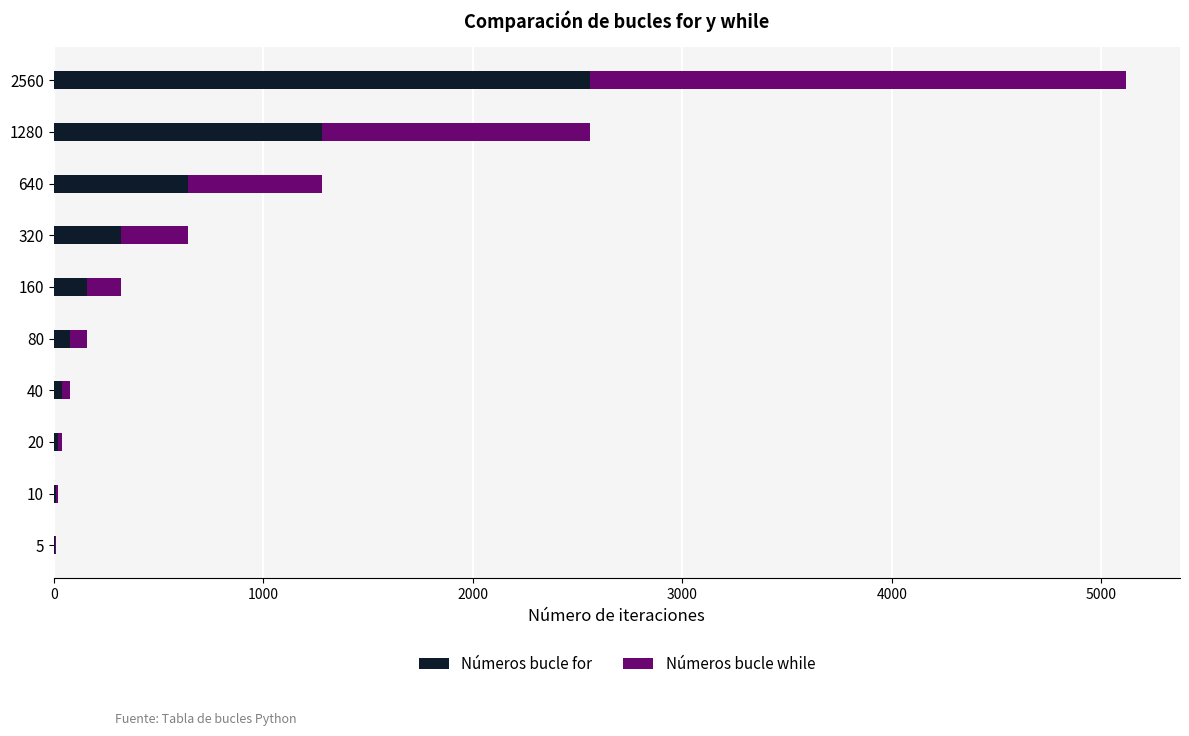

True or false: Números bucle for has a value of 974 at 640.

False